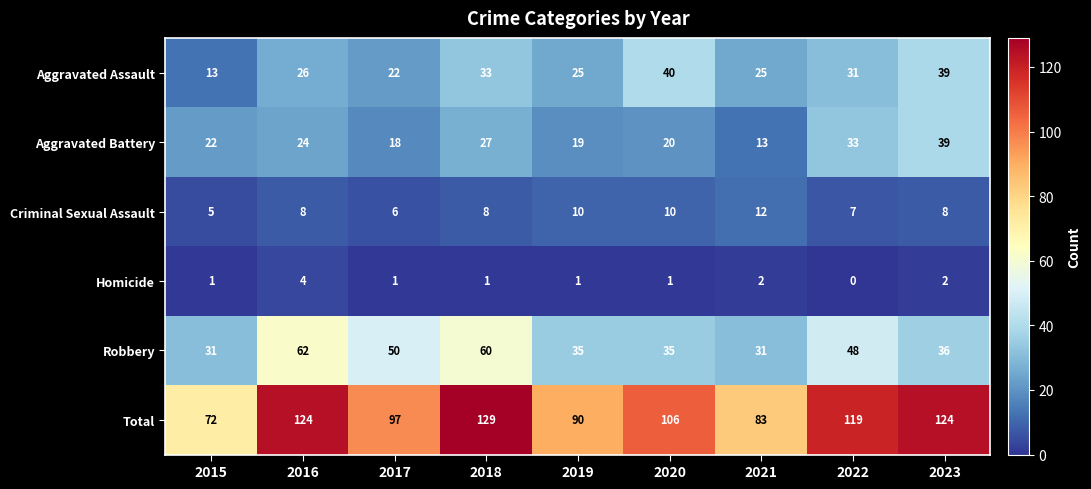

What is the sum of the Criminal Sexual Assault values at 2023 and 2021?

20